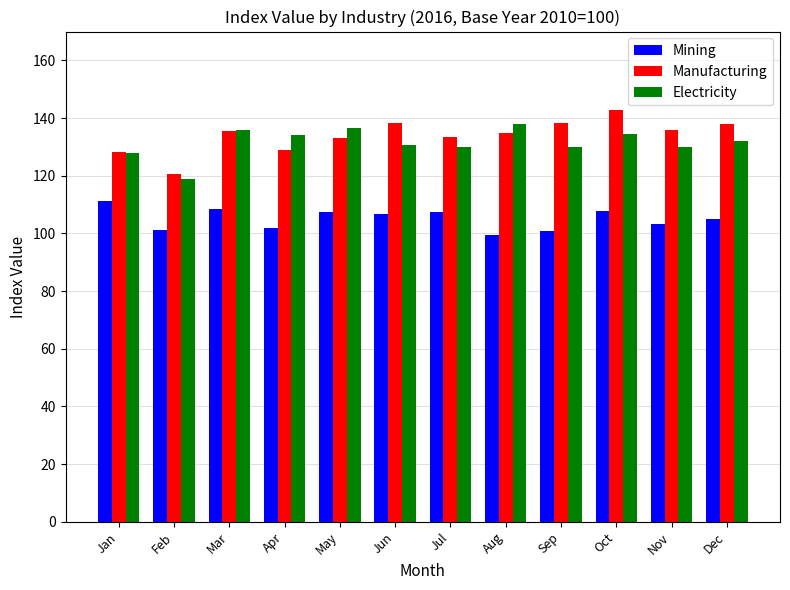

Which series changed the most between Feb and Aug?

Electricity